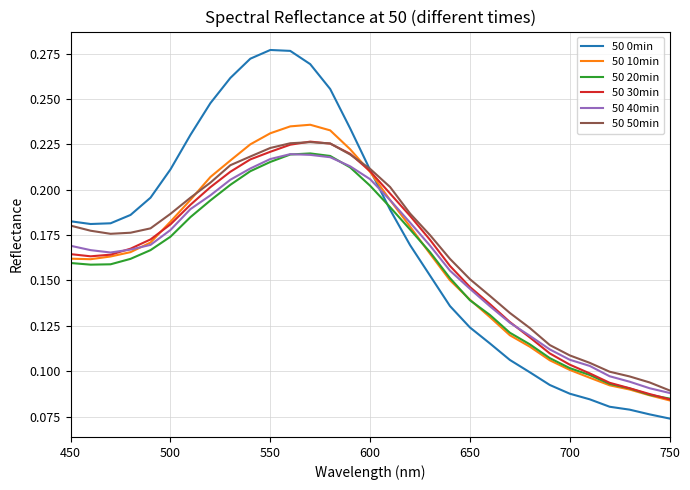

True or false: 50 40min and 50 0min intersect in this chart.

True